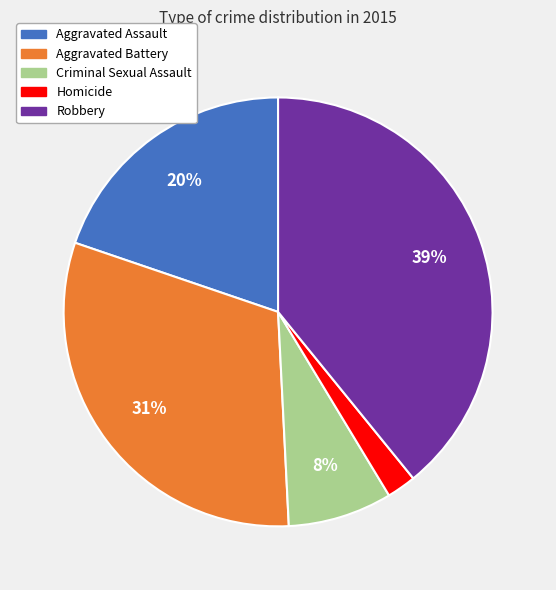

How many slices are in this pie chart?

5